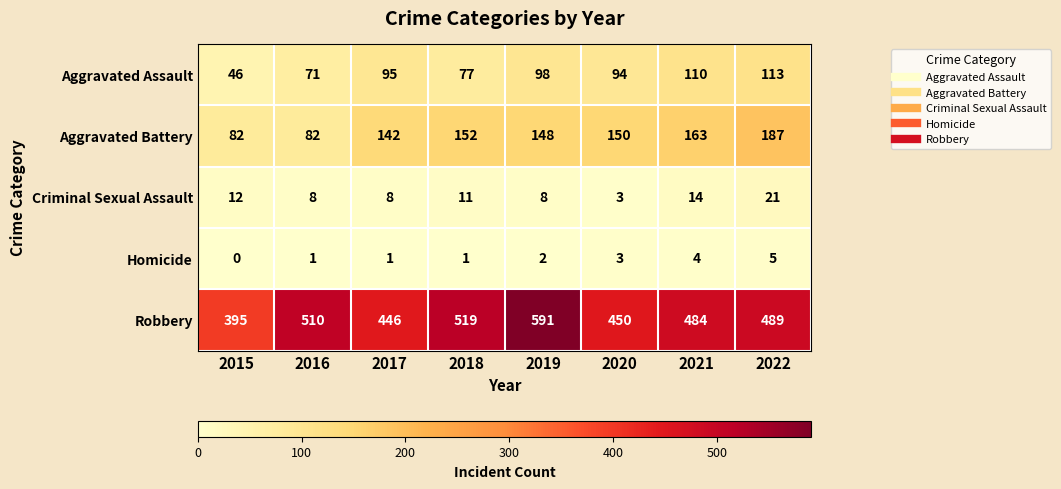

What is the sum of the Aggravated Battery values at 2021 and 2017?

305